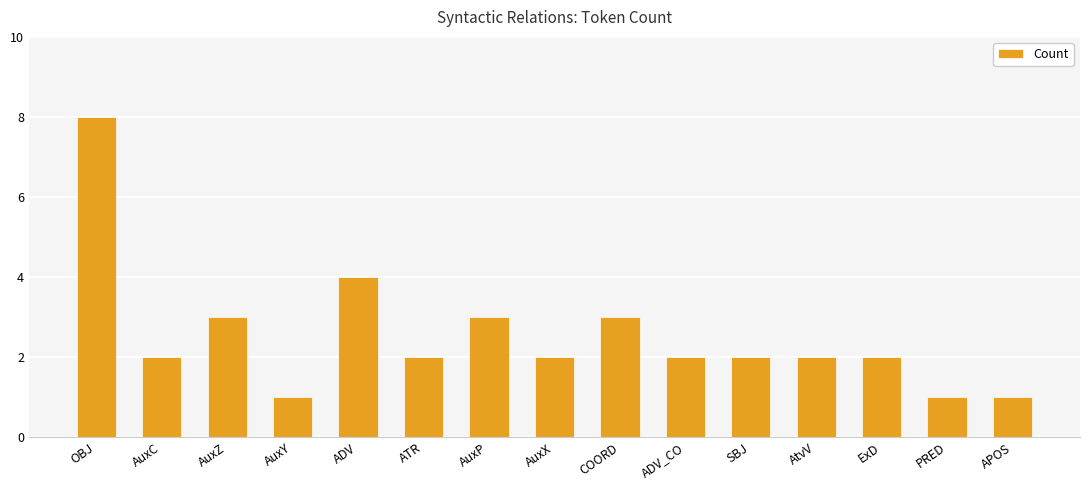

What is the difference between the maximum and second lowest values?

7